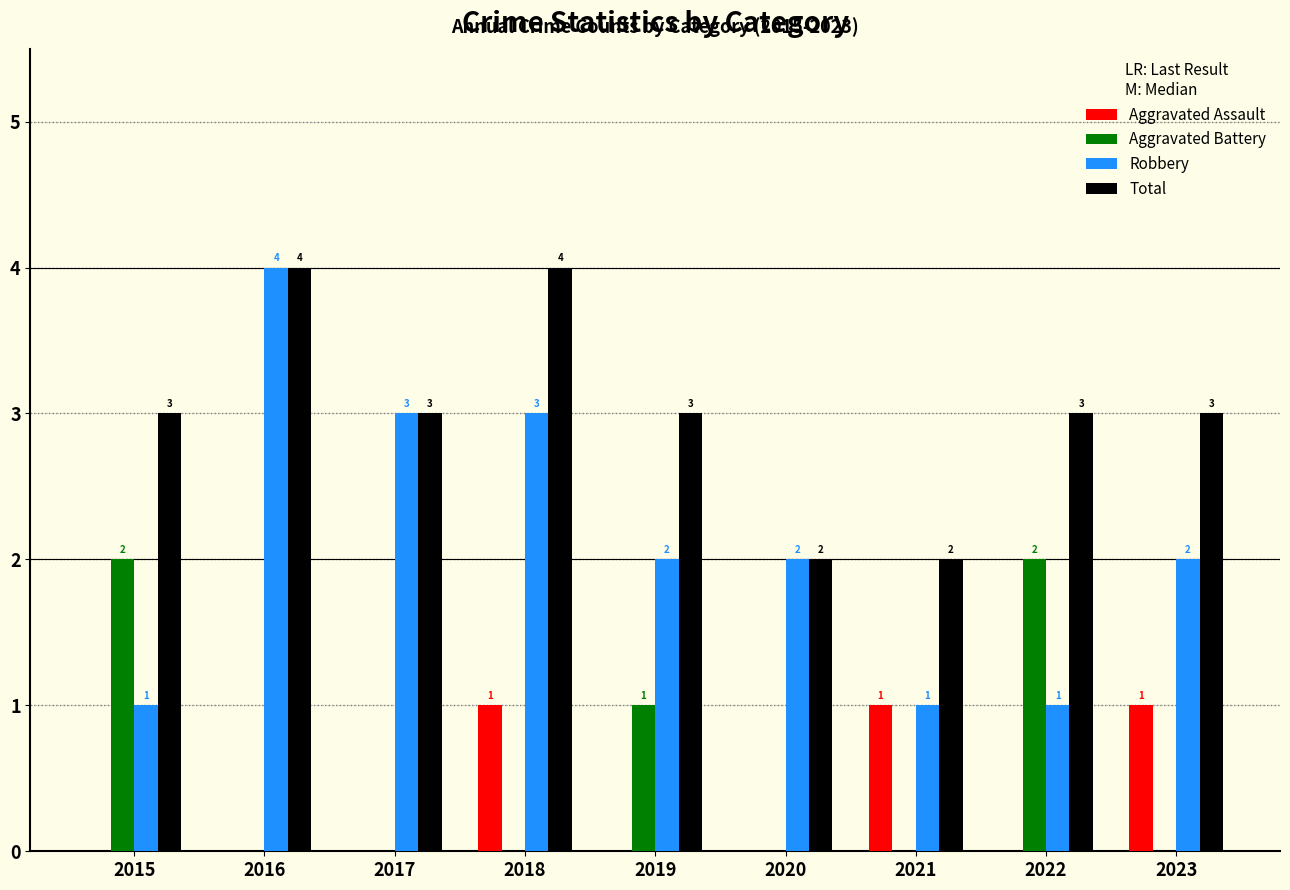

Count the number of data series in this chart.

4